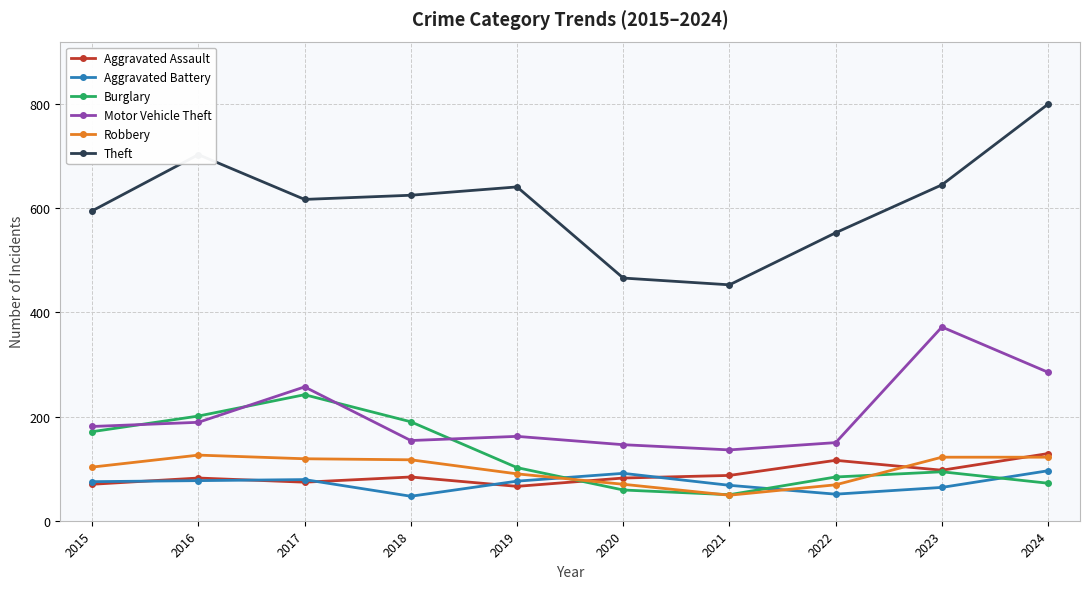

What is the maximum value for Theft?

800